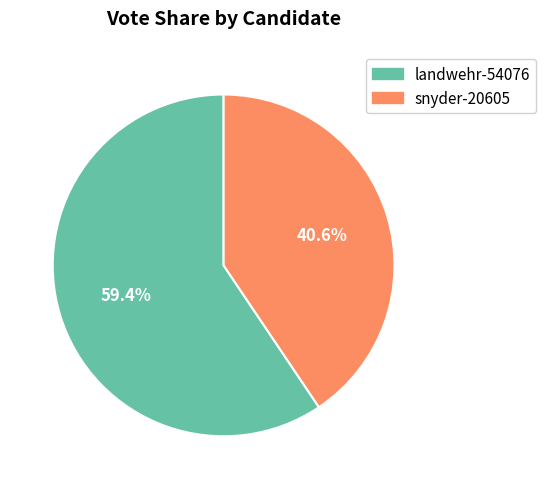

What portion of the pie excludes landwehr-54076?

40.6%